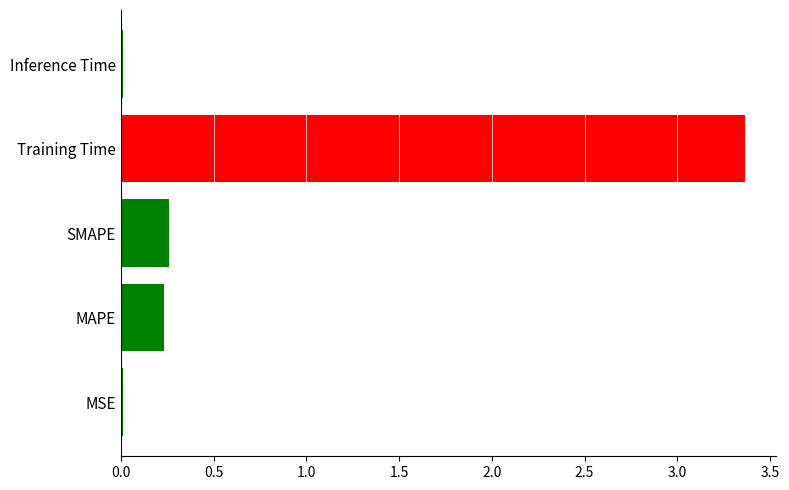

What is the average value?

0.8